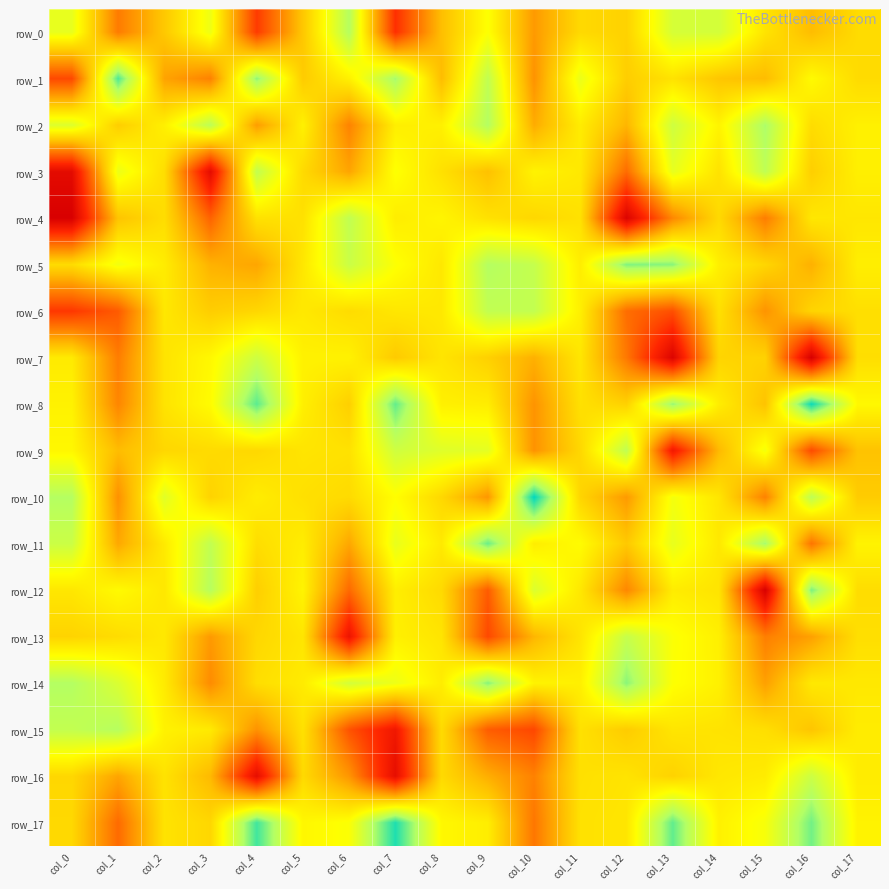

Which series has the largest total across all categories?

row_17